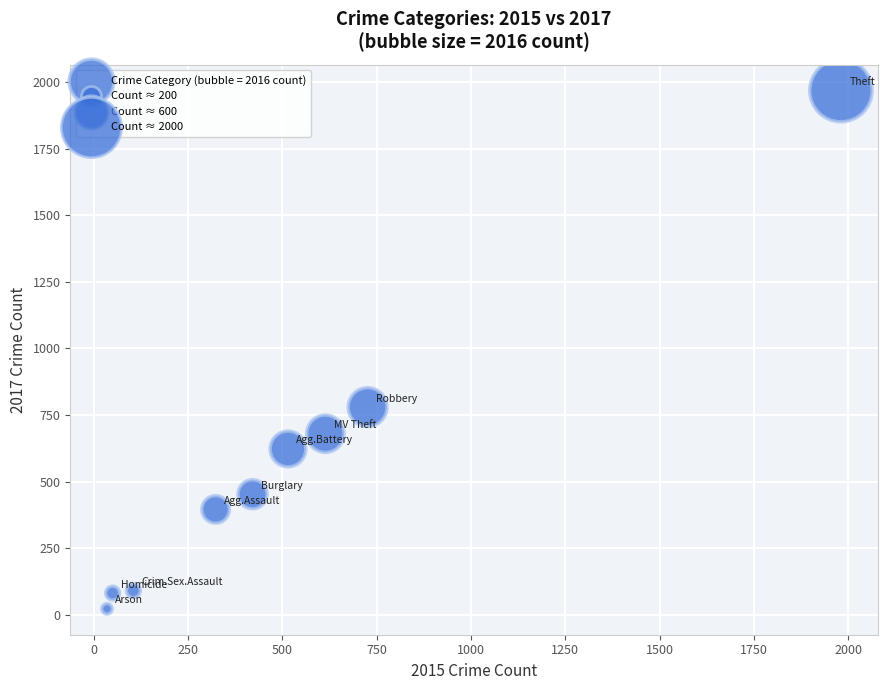

What is the average Y value?

566